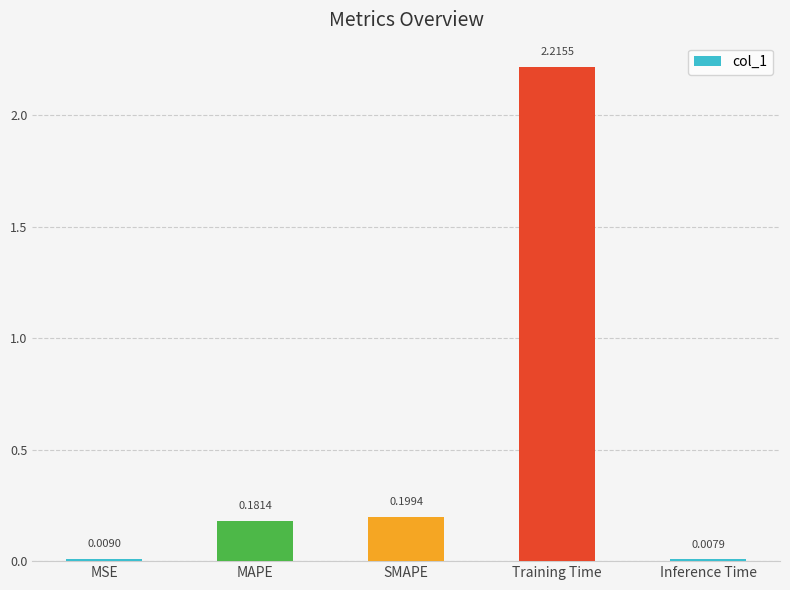

Where is the data nearest to the value 1?

SMAPE